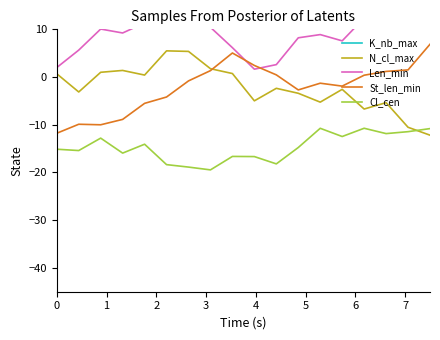

In Len_min, how many points are lower than both neighbors (excluding endpoints)?

4